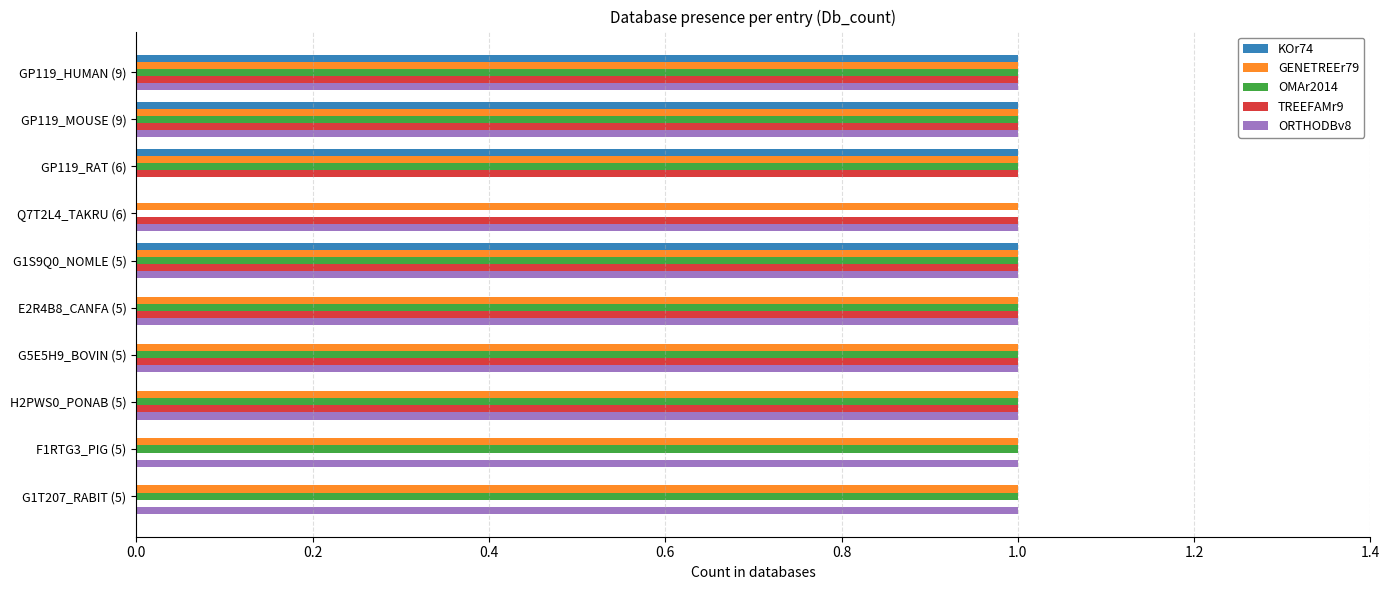

What is the total value across all series at GP119_HUMAN (9)?

5